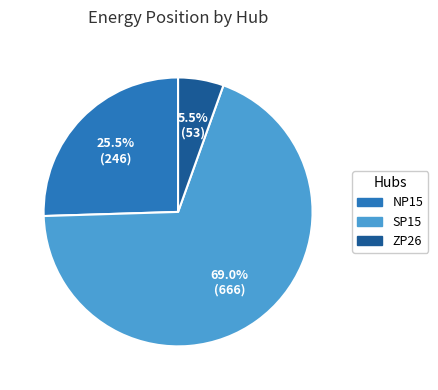

To the nearest percent, what portion does SP15 represent?

69%